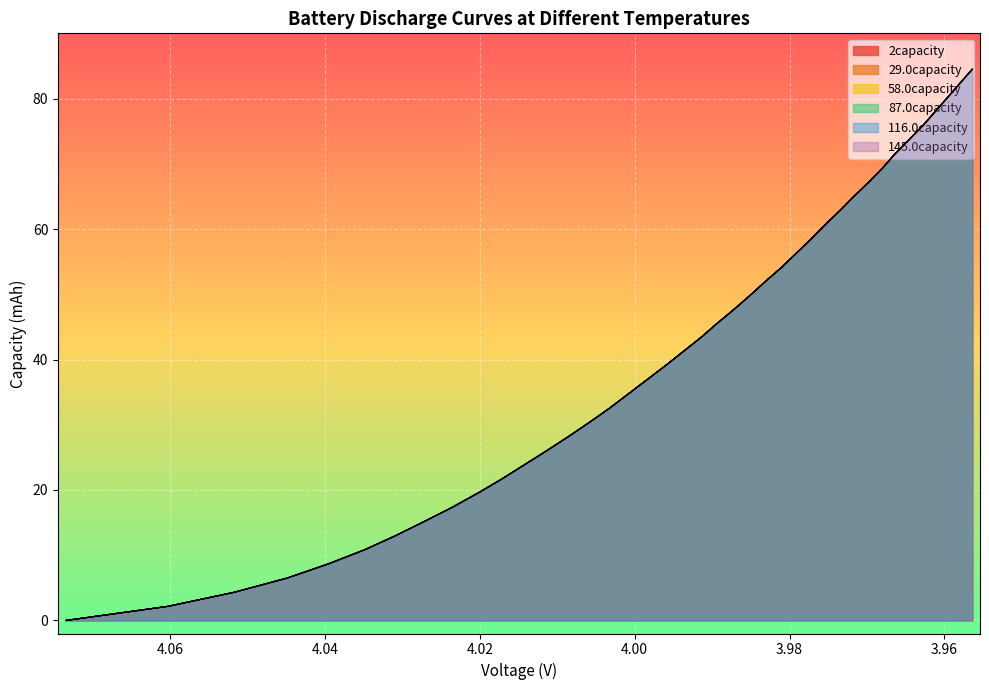

True or false: 58.0capacity and 2capacity cross at least once.

True